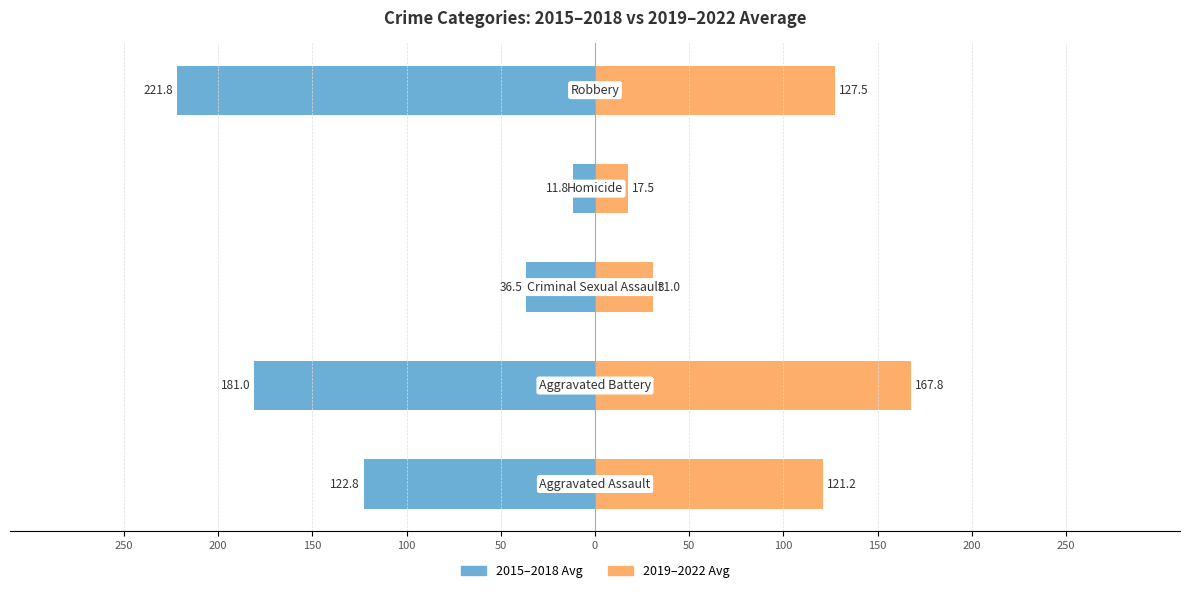

How many data points does each series have?

5